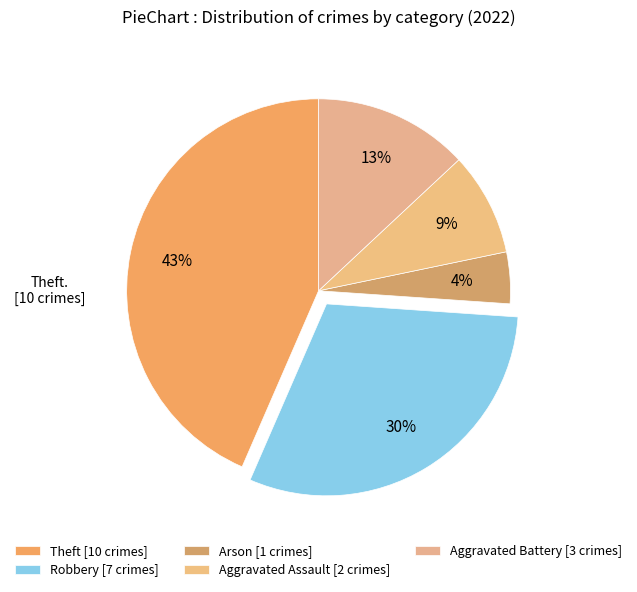

How many segments does this pie chart have?

5